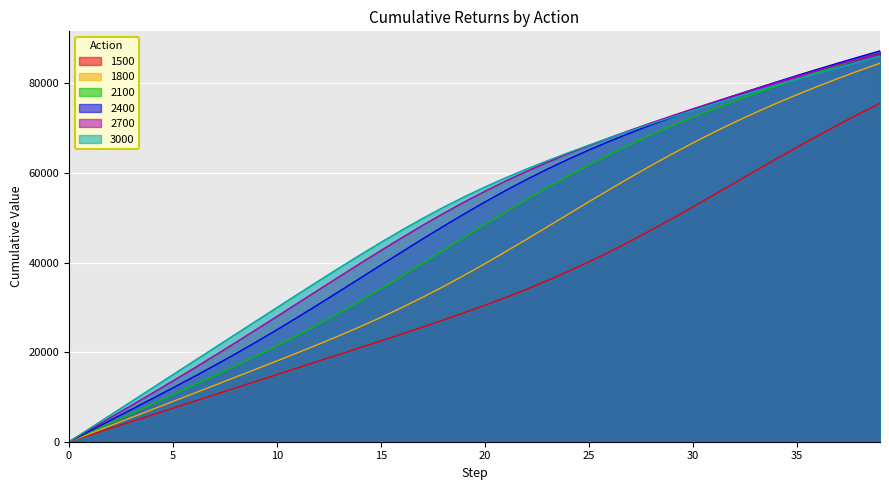

Rank the series by their maximum value, from highest to lowest.

2400, 2100, 2700, 3000, 1800, 1500